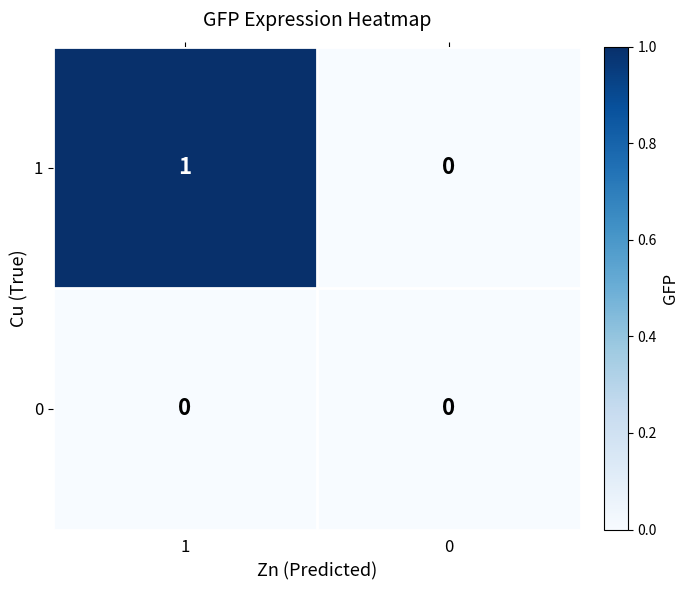

How many series are shown in this chart?

2